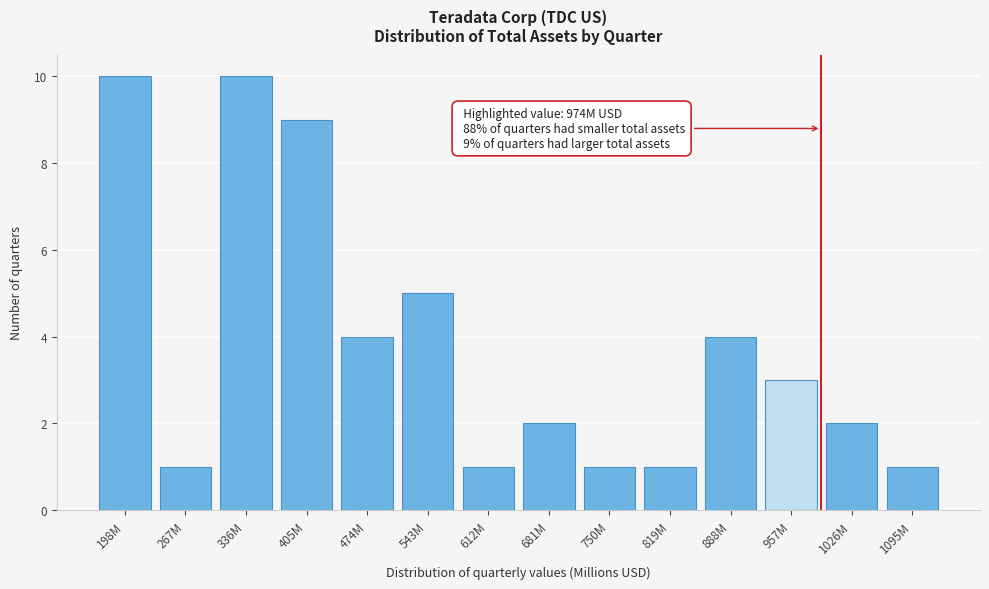

Reading left to right, list all the values displayed in this chart.

198M=10	267M=1	336M=10	405M=9	474M=4	543M=5	612M=1	681M=2	750M=1	819M=1	888M=4	957M=3	1026M=2	1095M=1